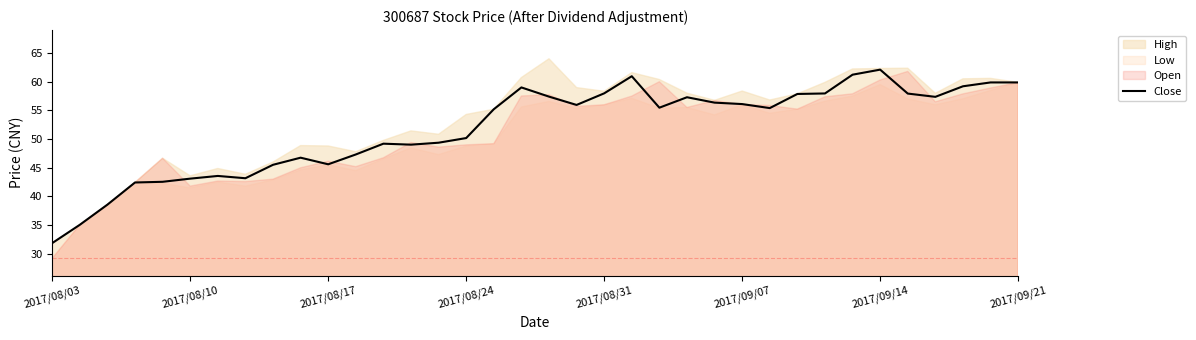

True or false: Close has a value of 31.9 at 2017/08/03.

True